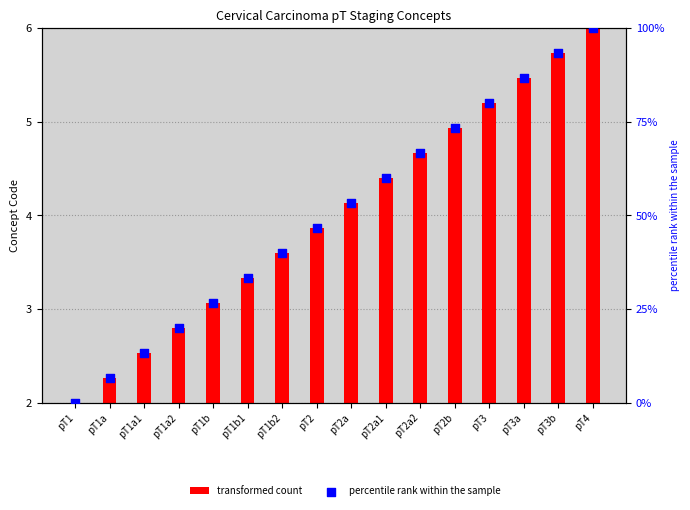

Is the value of transformed count at pT1a1 greater than the value of percentile rank within the sample at pT1a?

No